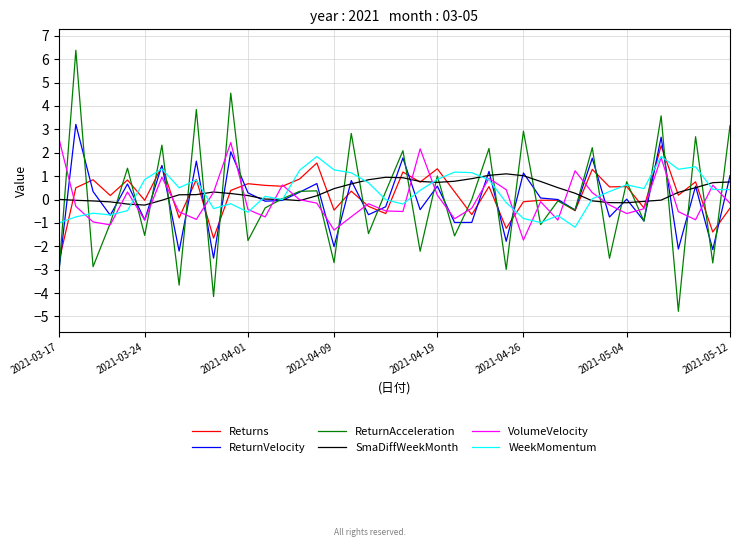

Which series has the widest spread of values?

ReturnAcceleration